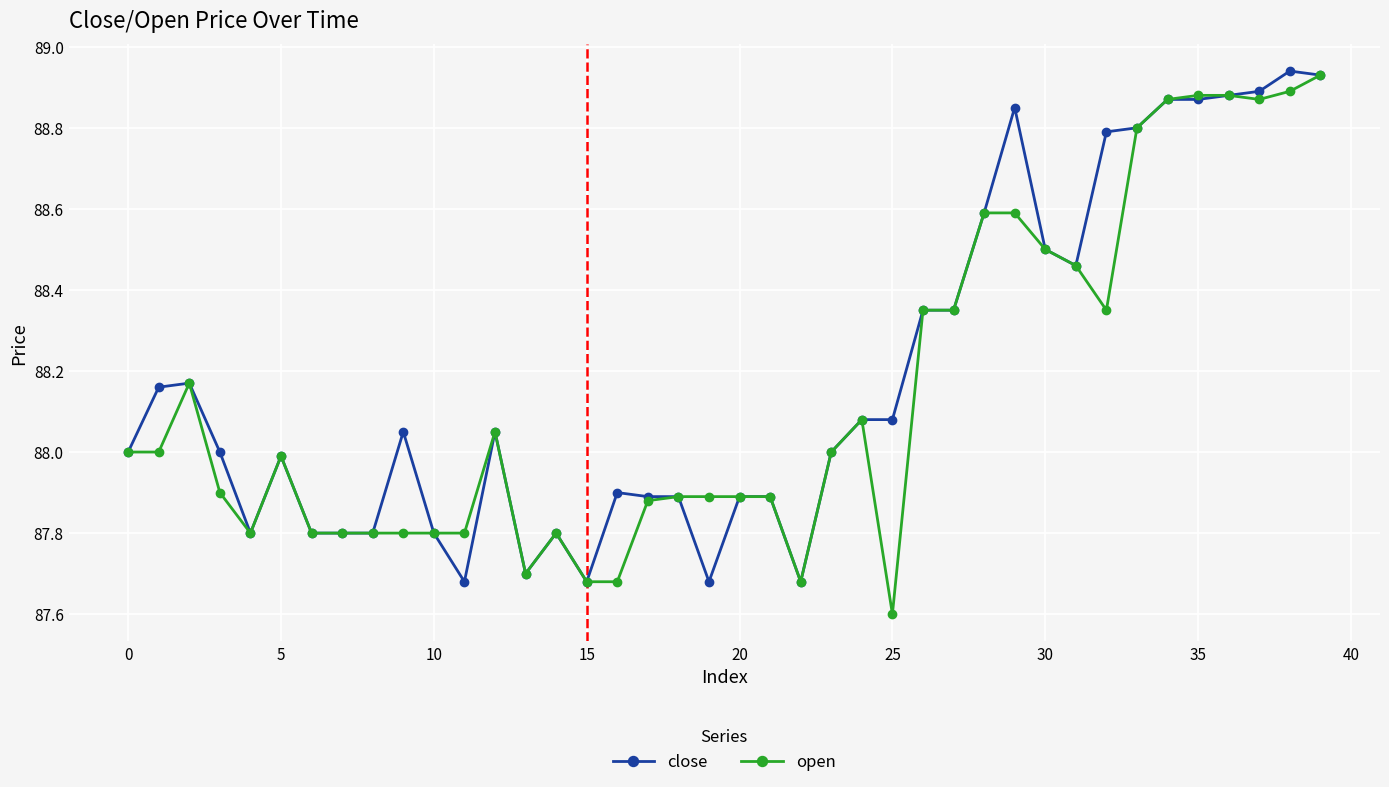

At how many categories does at least one series exceed 87?

40